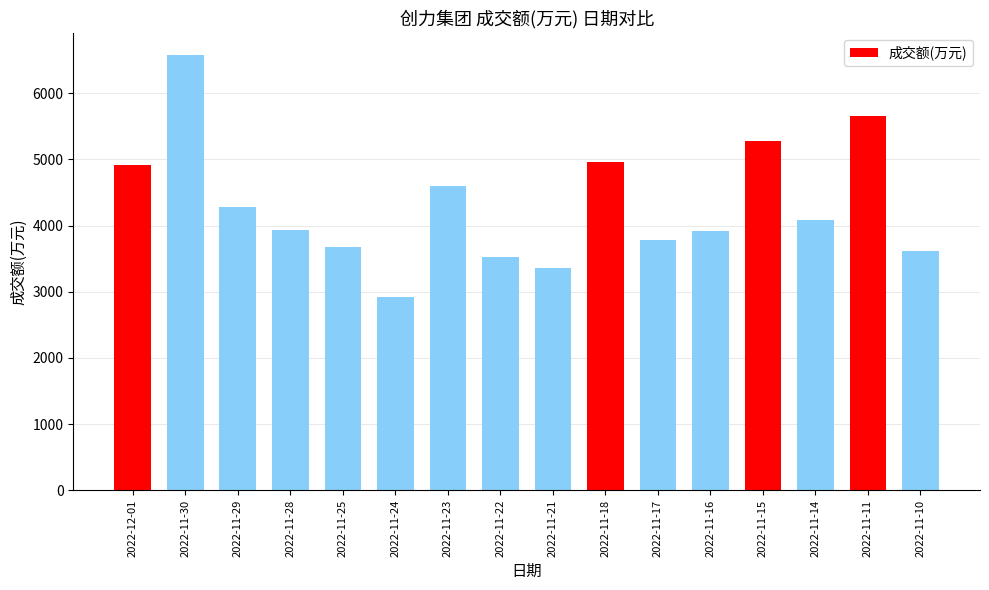

What is the difference between the maximum and minimum values?

3658